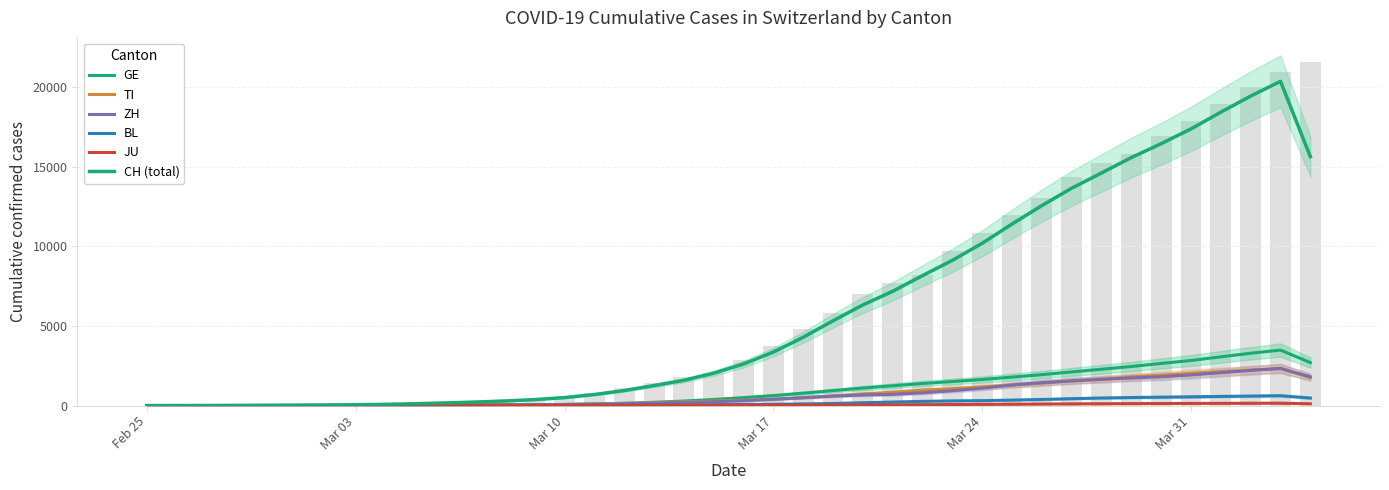

What is the difference between the second highest and minimum values in the JU series?

145.8